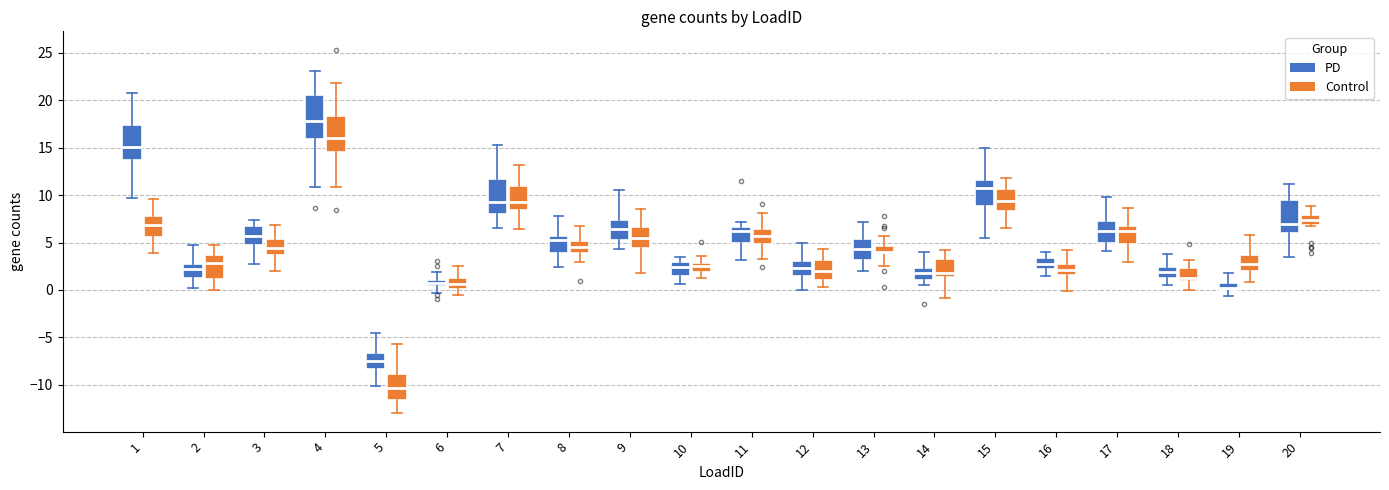

Comparing the boxes themselves (not the whiskers), which one is the tallest?

4 (PD)